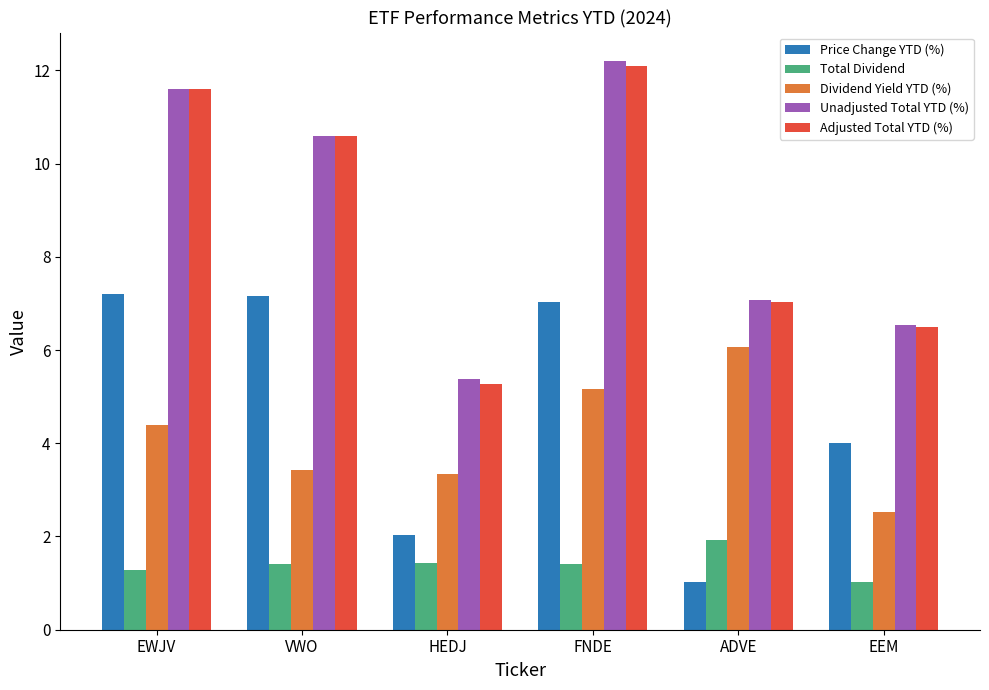

What is the difference between the highest and lowest values at FNDE?

10.8